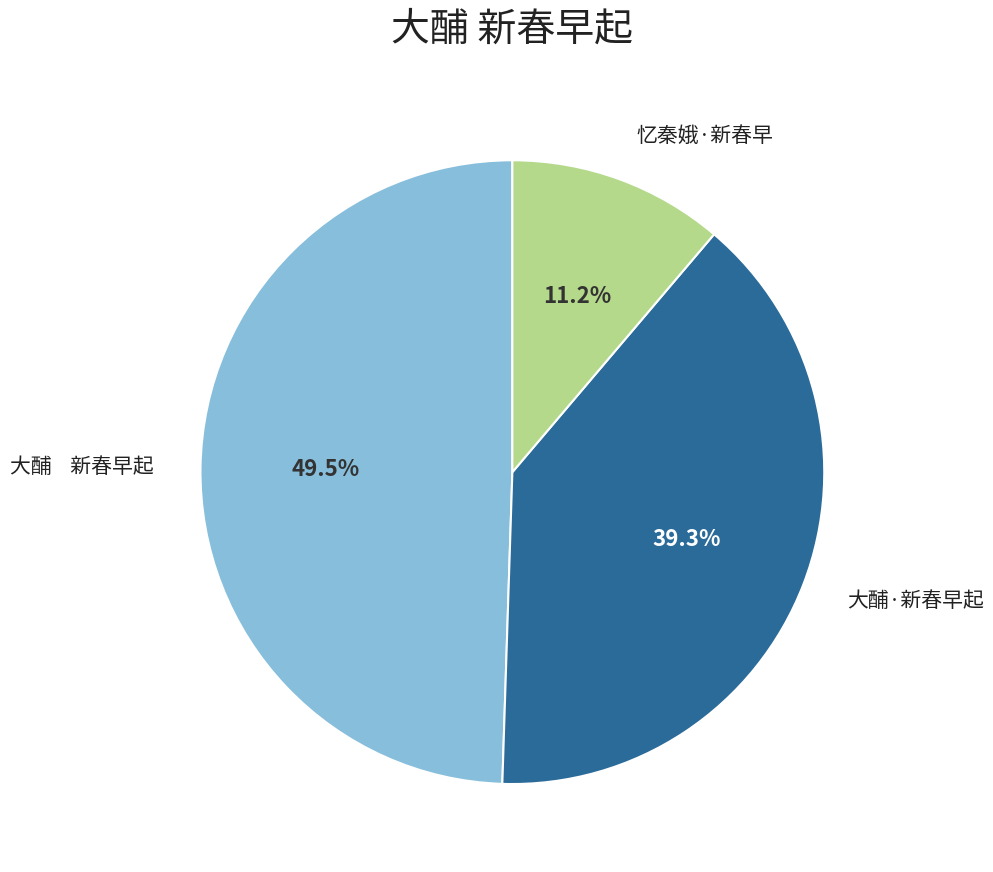

Is there any slice that represents more than half of the pie?

No